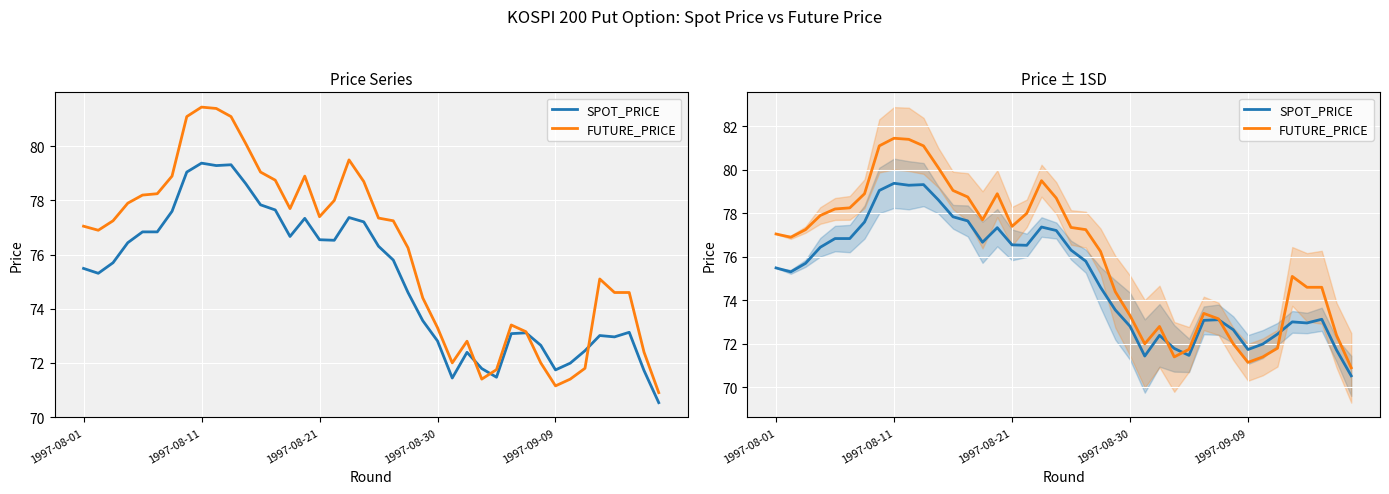

What is the sum of all SPOT_PRICE values?

3003.6